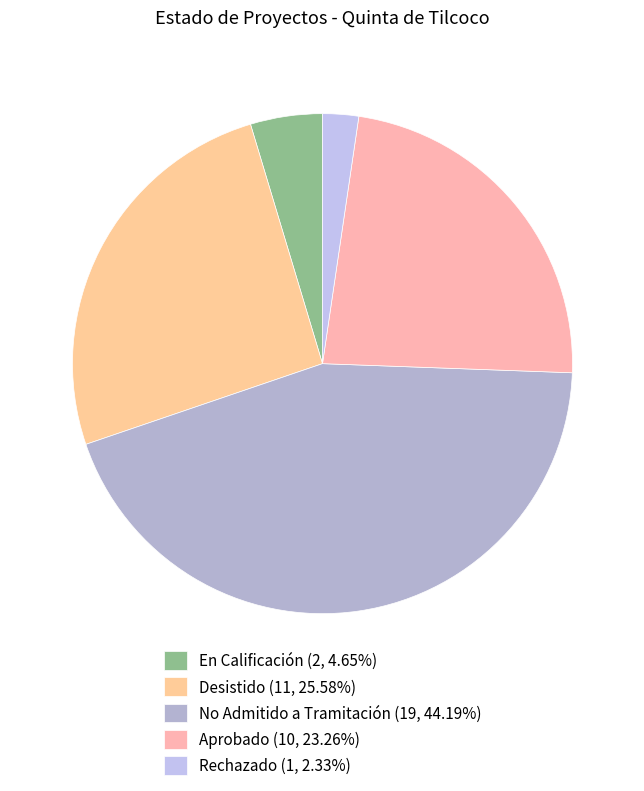

To the nearest percent, what is the difference between the largest and smallest slice percentages?

42%